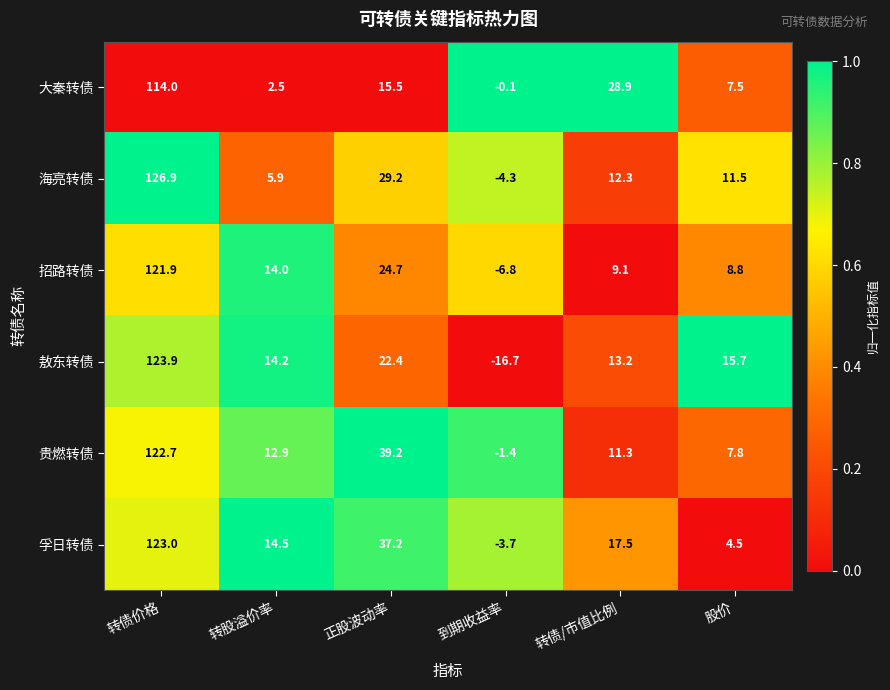

At which label is 孚日转债 closest to 59?

正股波动率